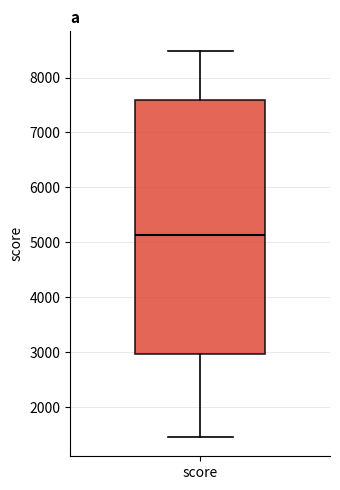

Read this box plot against the y-axis: the position of the median line, the range covered by the box, and the ends of both whiskers. The values are not printed on the chart, so give them approximately, as read against the axis.

median 5100, box 3000 to 7600, whiskers 1500 to 8500